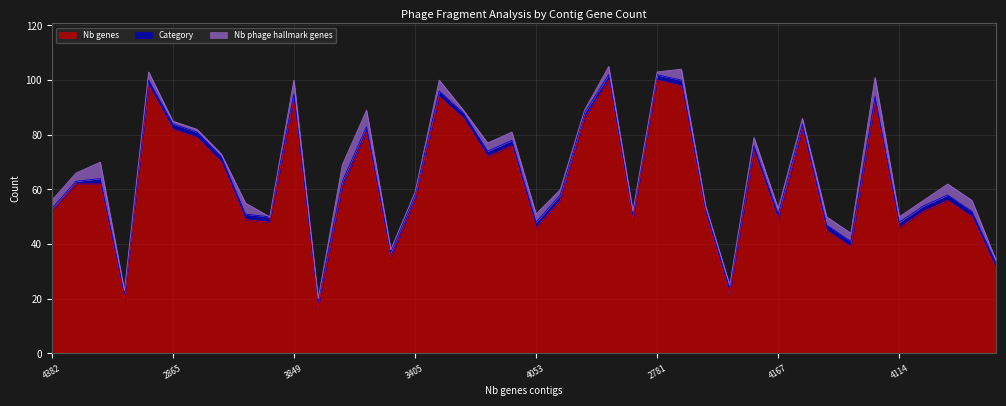

The value of Nb phage hallmark genes at 3683 is 6. True or false?

True